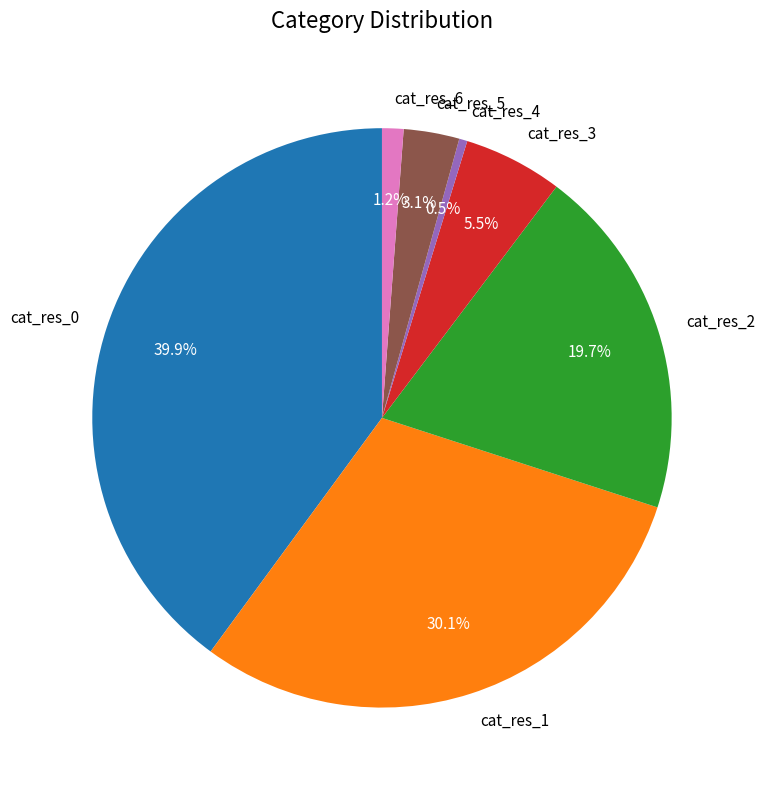

What is the smallest slice in the pie chart?

cat_res_4